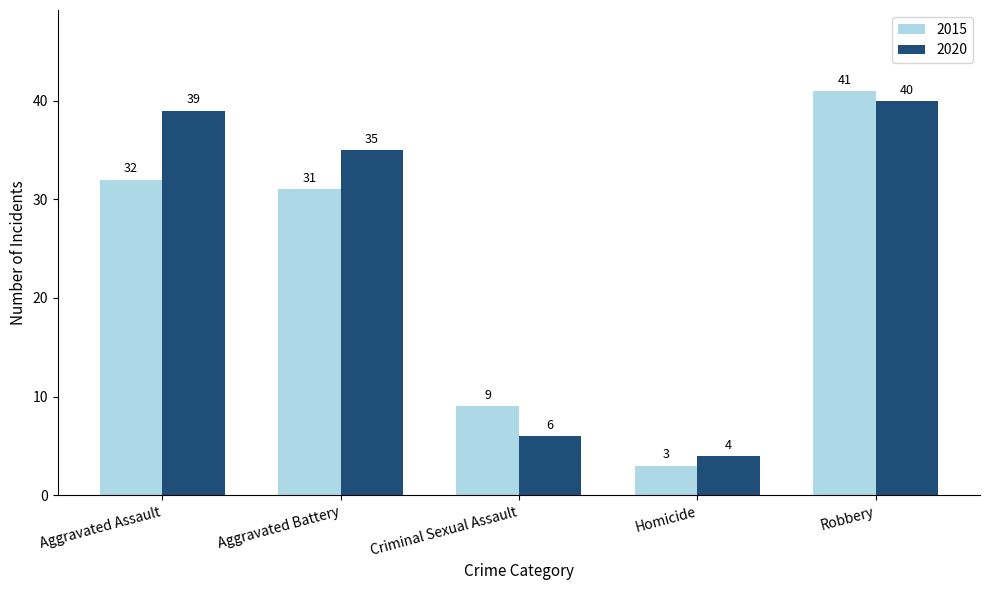

What is the difference between the maximum and second lowest values in the 2015 series?

32